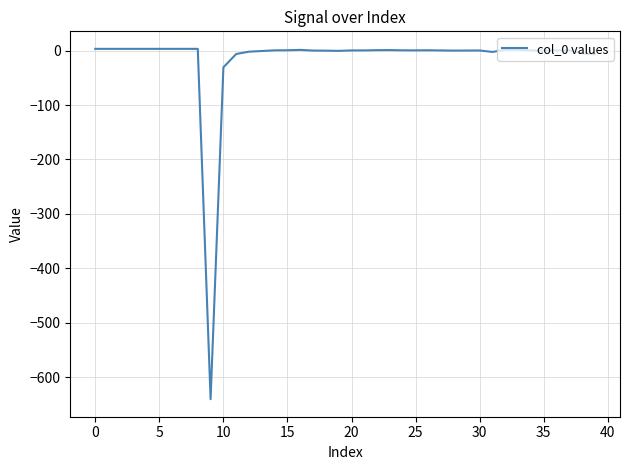

What is the smallest value displayed?

-640.0